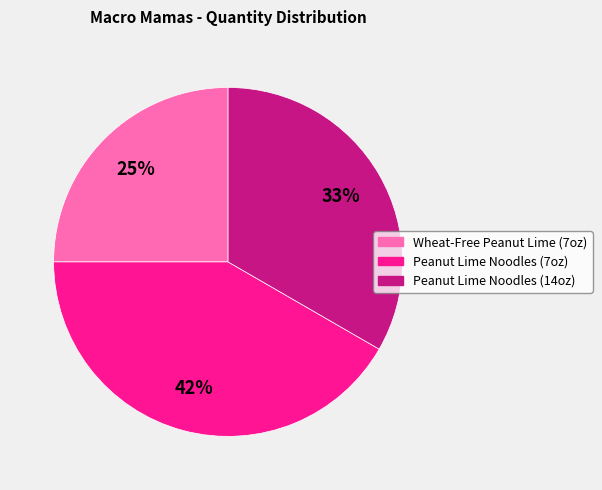

Is there any slice that represents more than half of the pie?

No